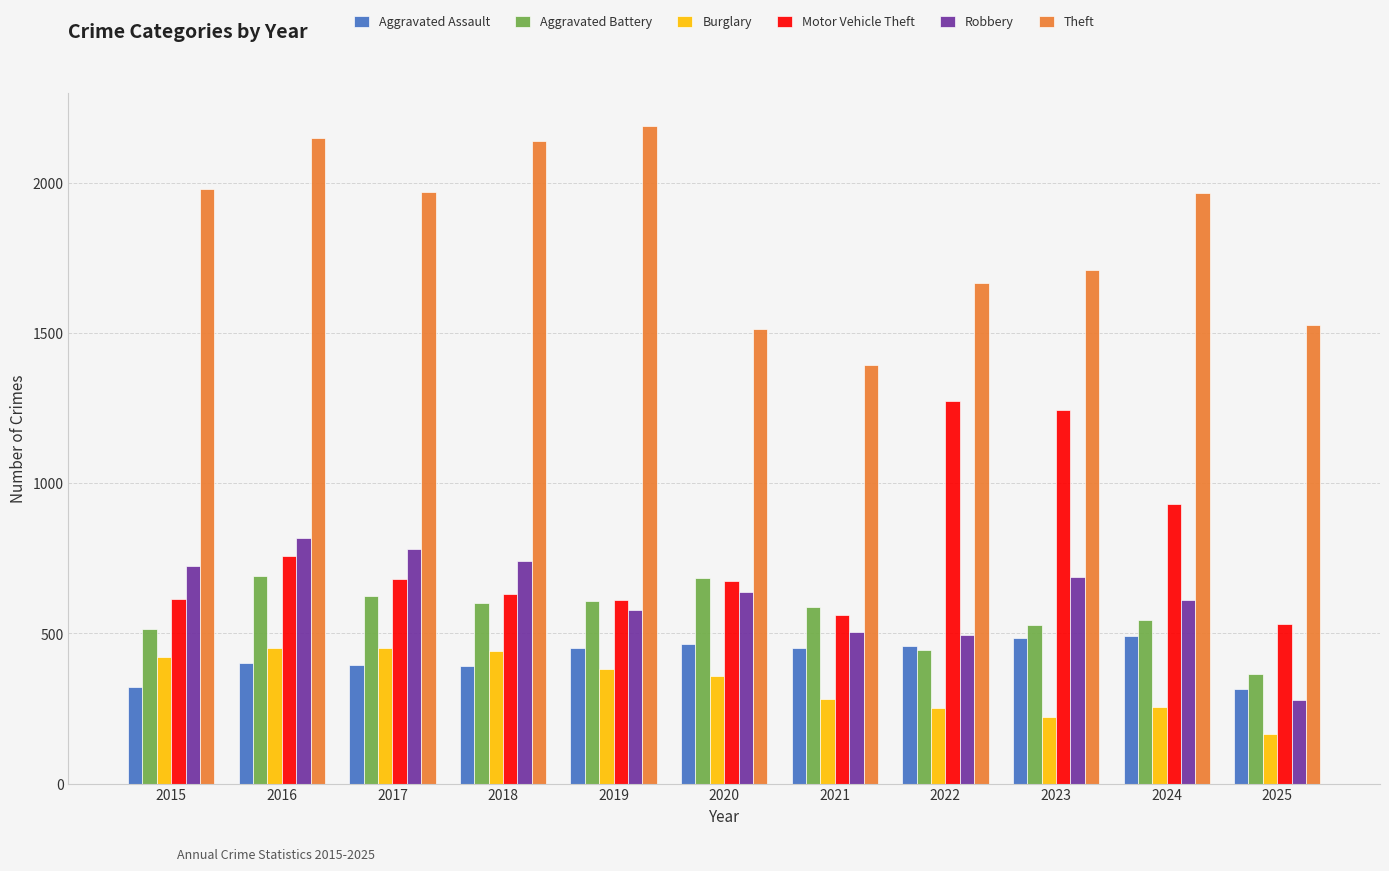

What is the total value across all series at 2022?

4589